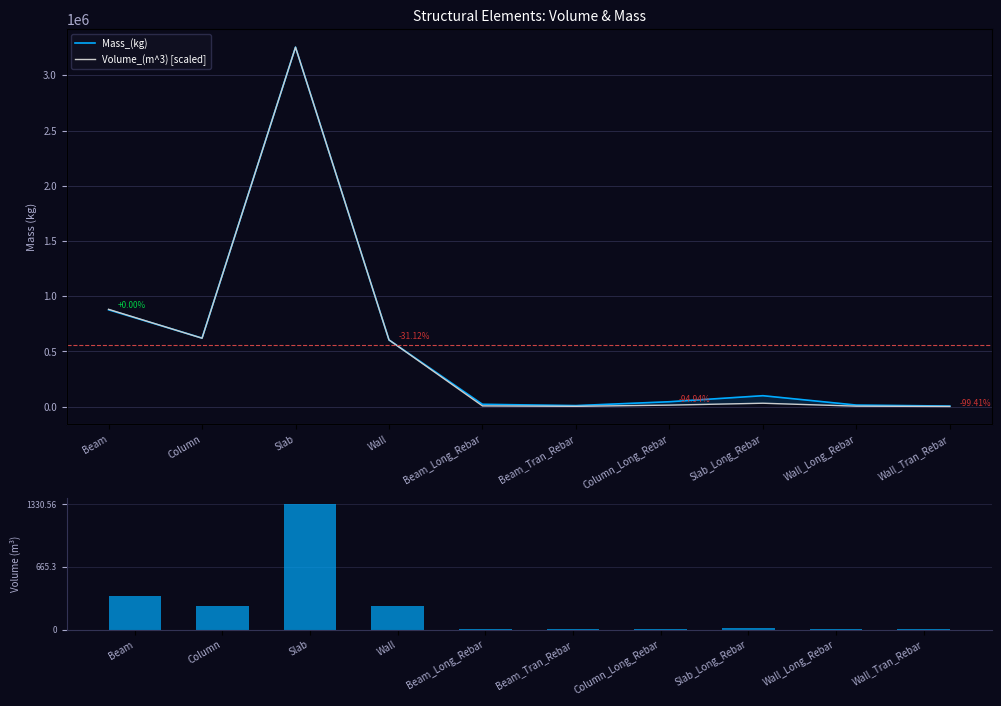

At which label does Volume_(m^3) [scaled] first exceed 30889?

Beam